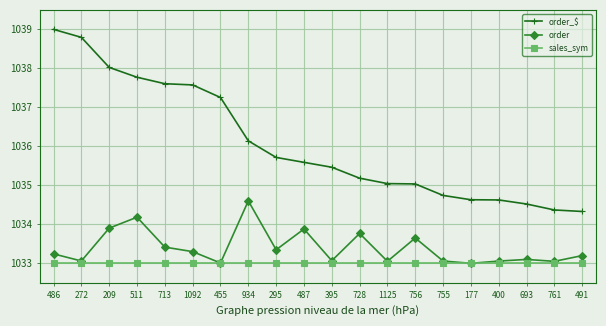

What is the average value of the order_$ series?

1036.1